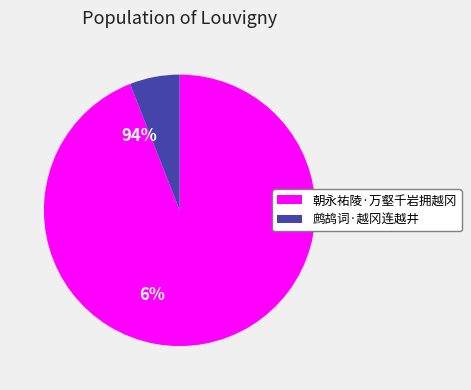

Which slice is the largest?

朝永祐陵·万壑千岩拥越冈